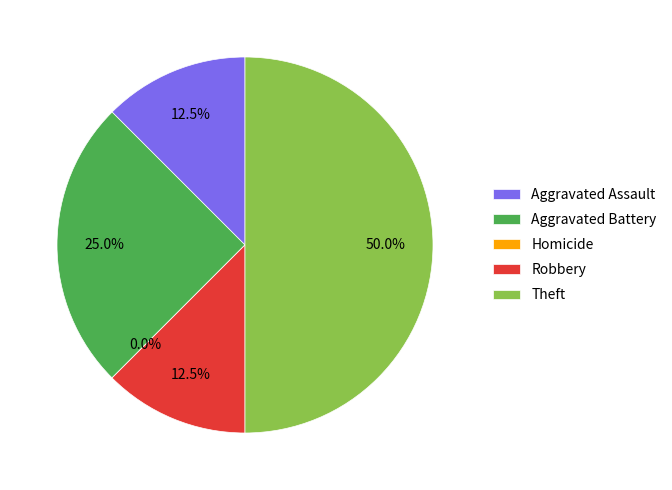

To the nearest percent, what is the difference between the largest and smallest slice percentages?

50%